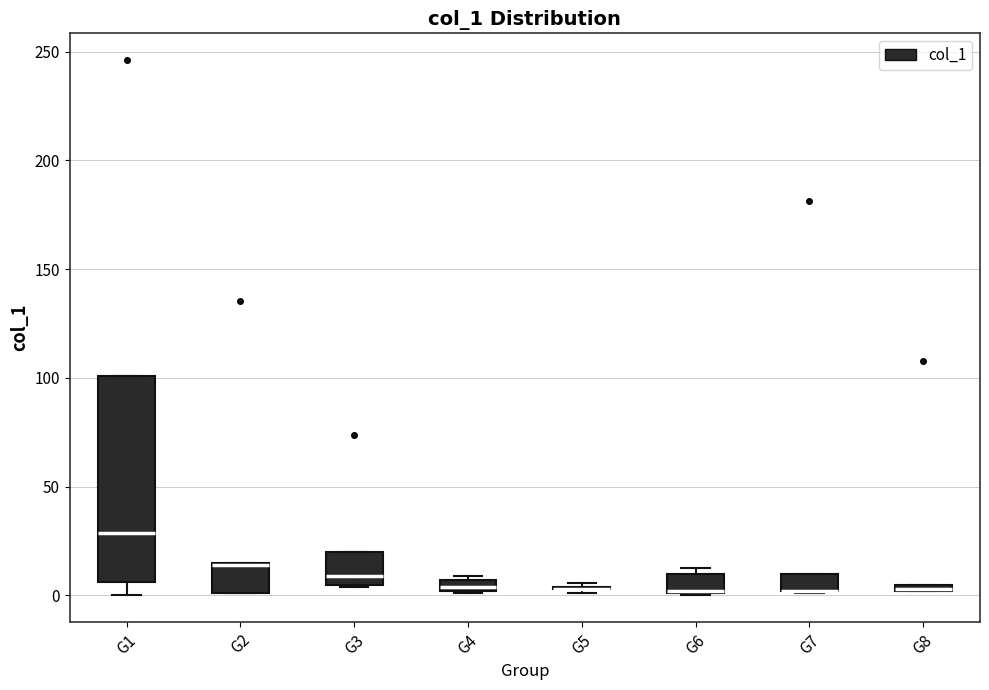

Comparing the boxes themselves (not the whiskers), which one is the tallest?

G1